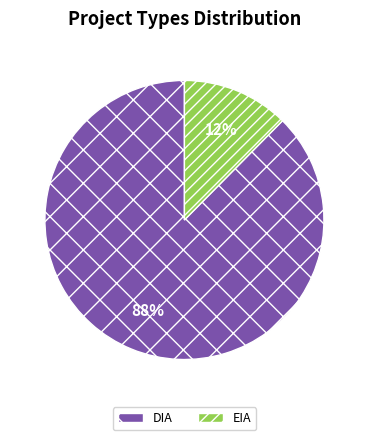

To the nearest percent, what percentage of the pie is EIA?

12%